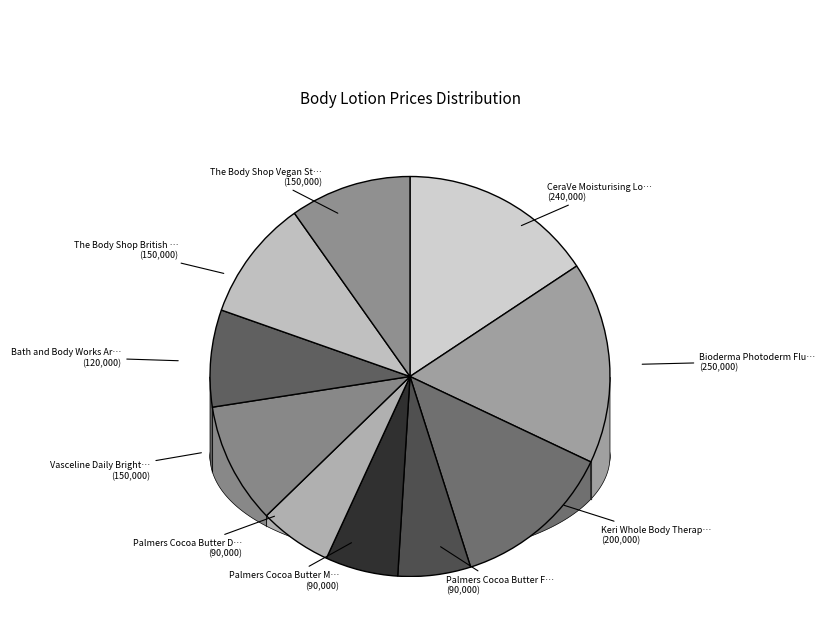

The Palmers Cocoa Butter Massage slice represents 18% of the pie. True or false?

False